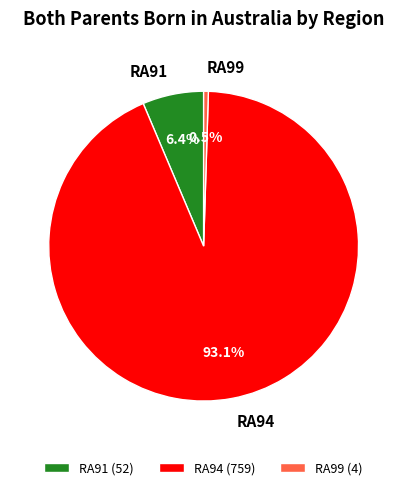

What is the majority slice?

RA94